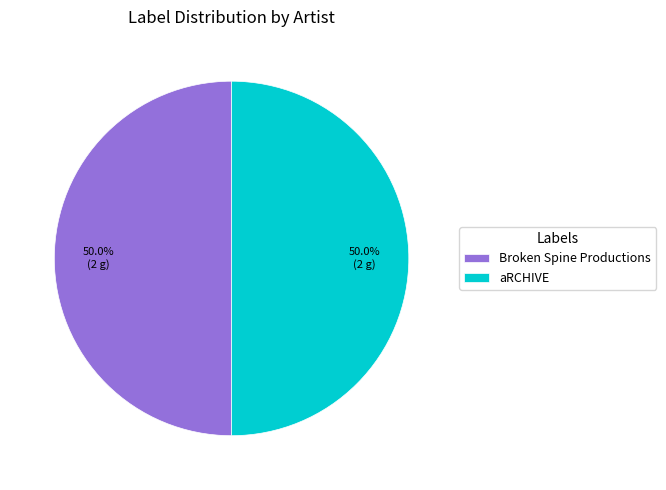

What is the ratio of the value at aRCHIVE to the value at Broken Spine Productions?

1.0